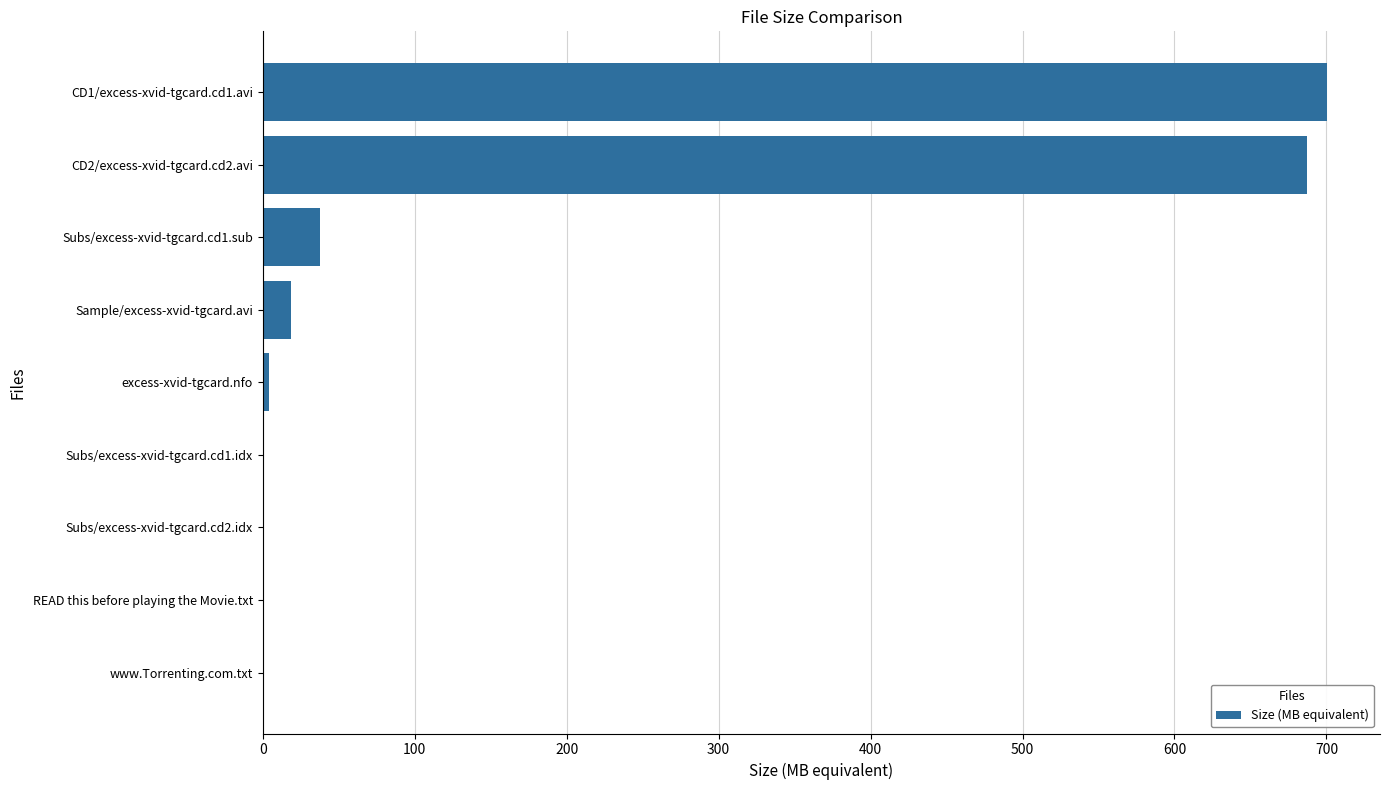

What is the greatest value displayed?

700.2